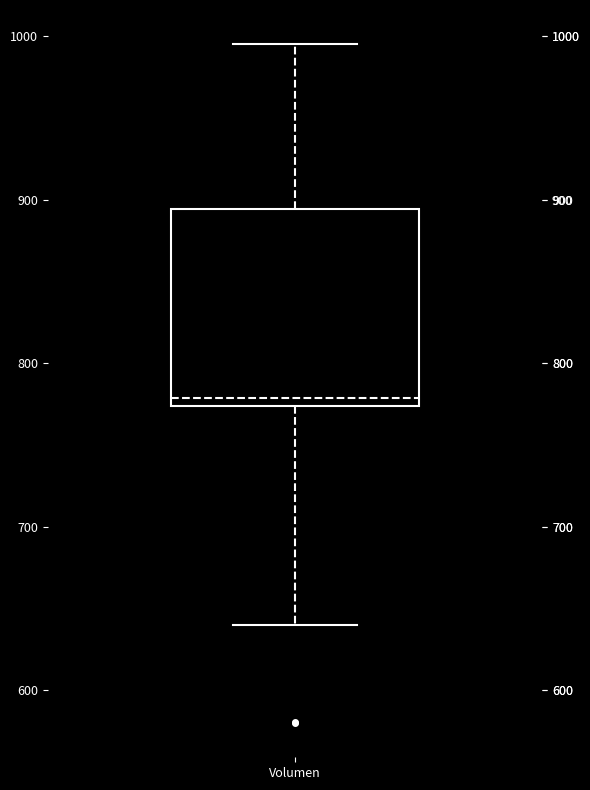

Transcribe this box plot: give where the median line is, the range the box spans, and where the two whiskers end, as read against the y-axis. The values are not printed on the chart, so give them approximately, as read against the axis.

median 780, box 770 to 890, whiskers 640 to 1000